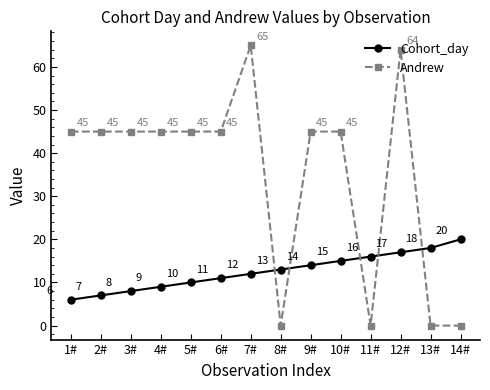

How many data points does each series have?

14